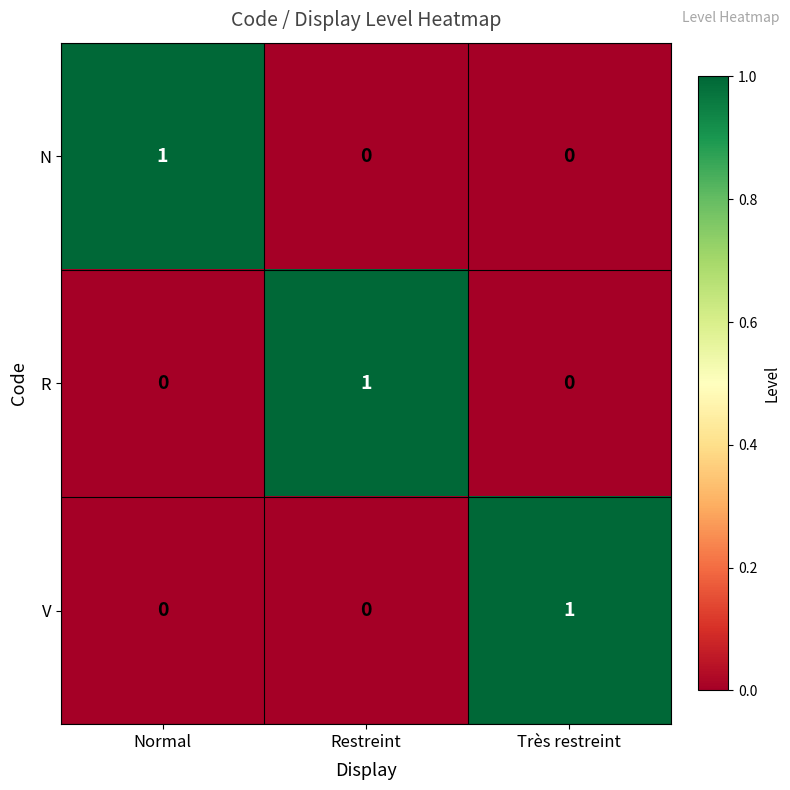

How many positive values does the N series have?

1